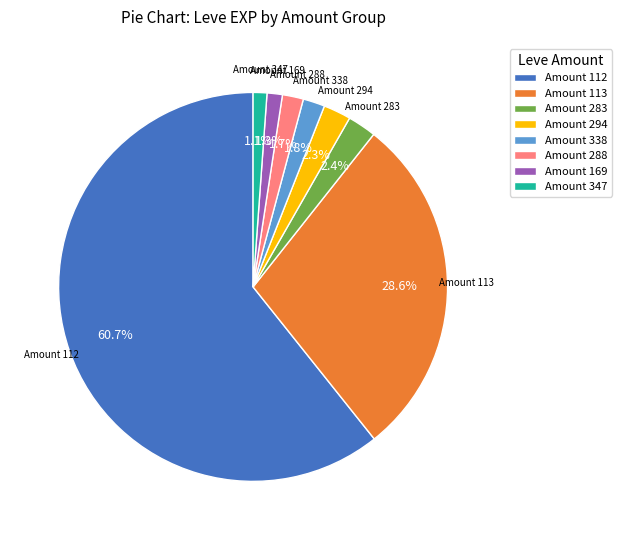

What is the ratio of the value at Amount 294 to the value at Amount 283?

1.0